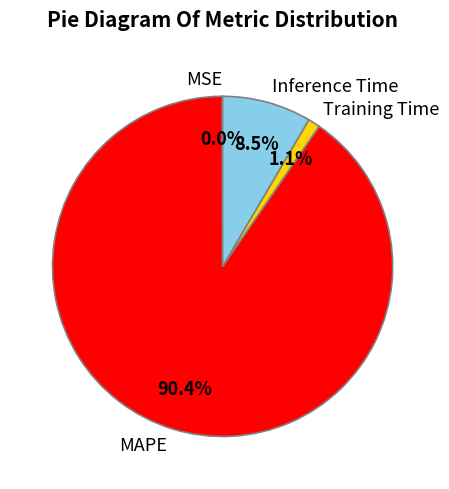

Which slice is the largest?

MAPE